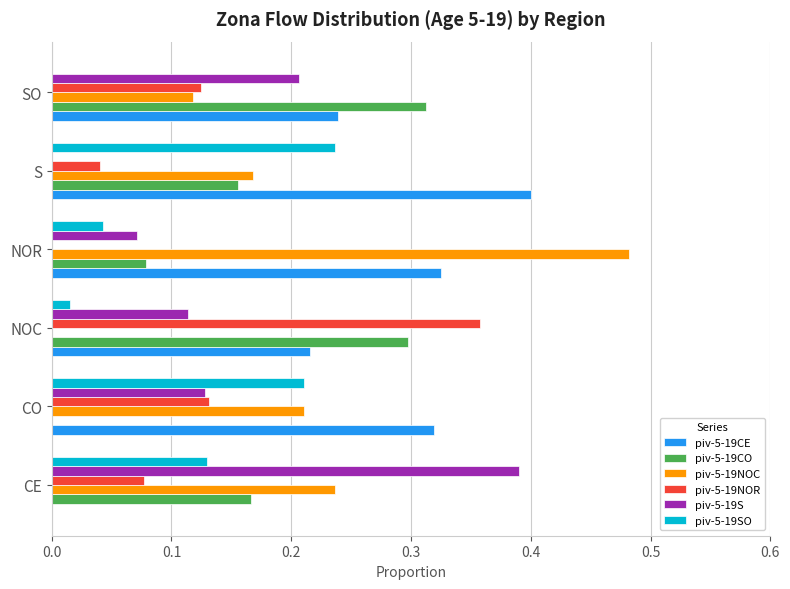

Between NOC and SO, which series saw the biggest shift?

piv-5-19NOR